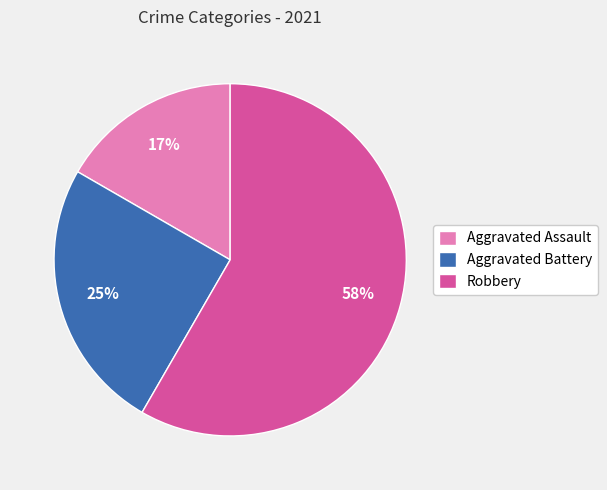

To the nearest percent, what portion does Aggravated Assault represent?

17%